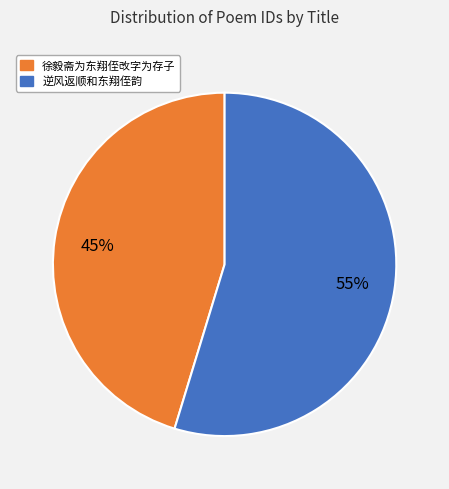

To the nearest percent, what percentage of the pie is 逆风返顺和东翔侄韵?

55%